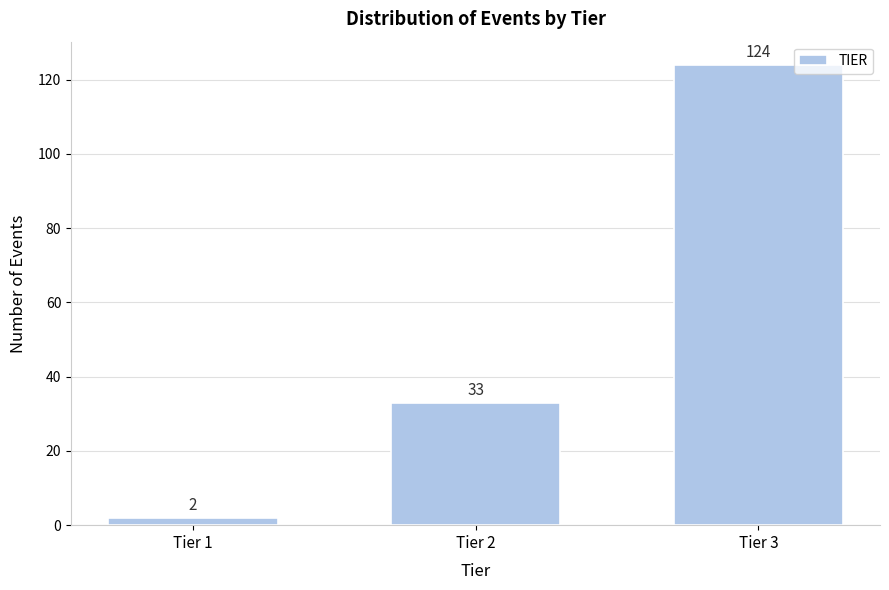

Reading left to right, list all the values displayed in this chart.

2	33	124